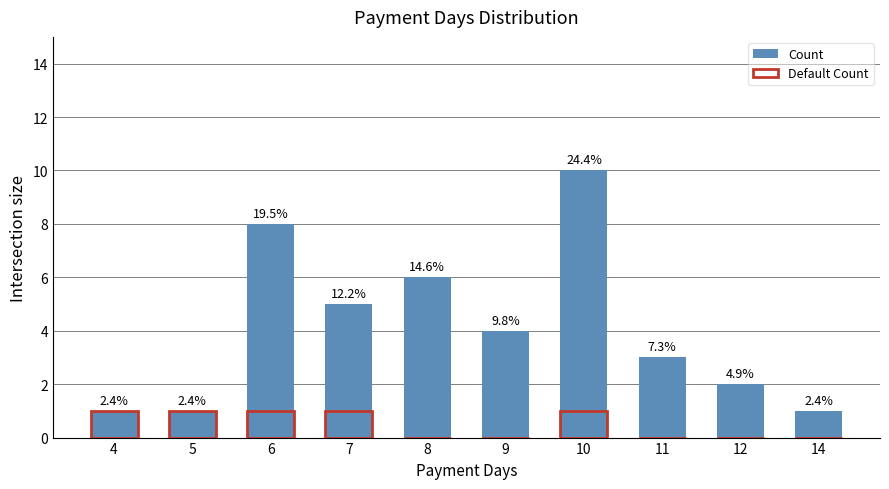

Which has a higher value, 11 or 6?

6